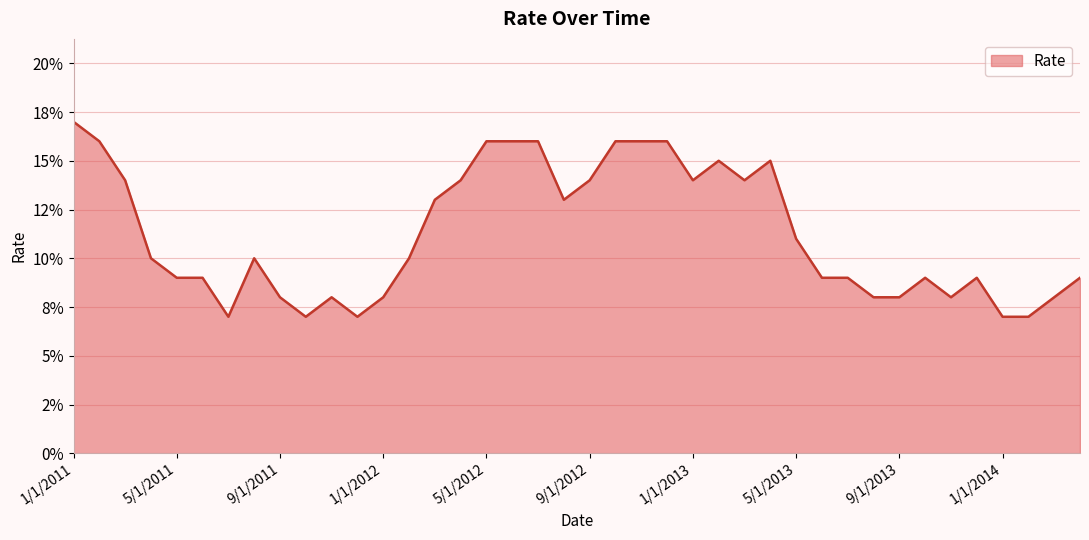

Does the chart display data point markers on the line(s)?

No